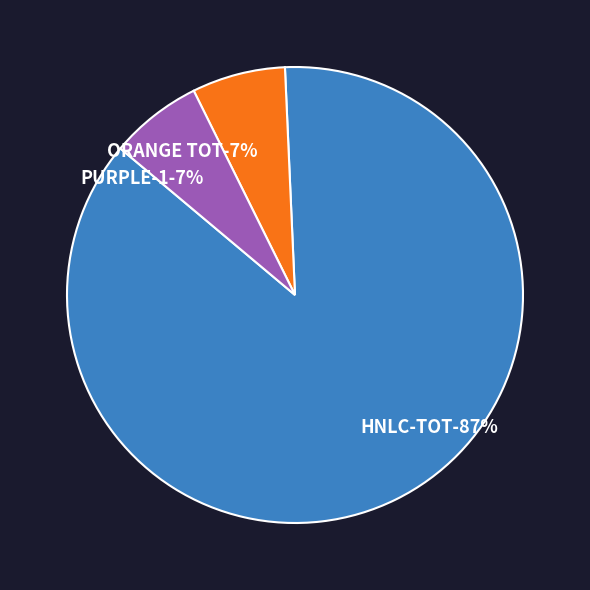

Approximately how many times larger is the value at HNLC-TOT compared to ORANGE TOT?

13.1